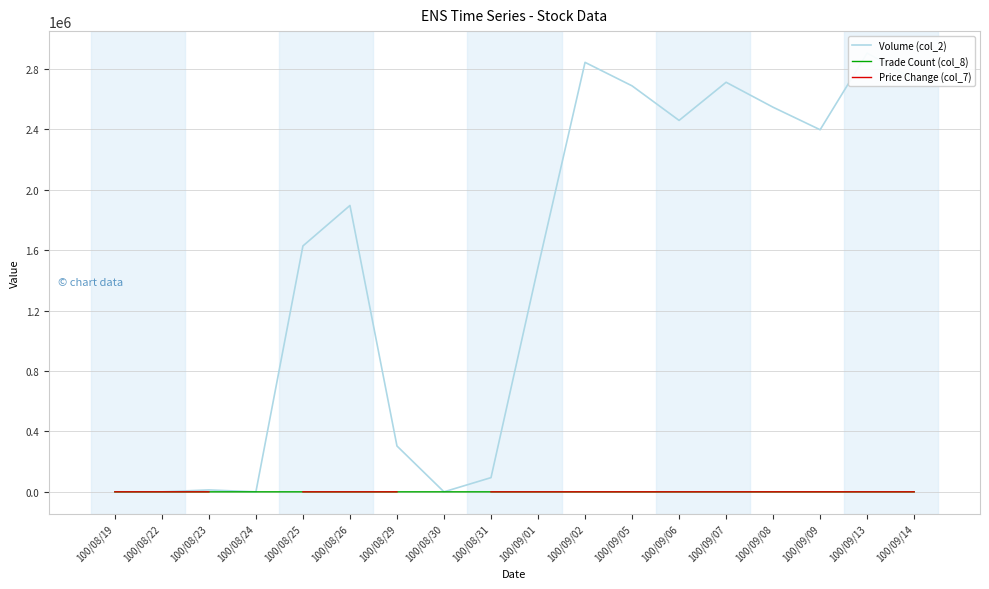

True or false: Trade Count (col_8) and Volume (col_2) intersect in this chart.

False